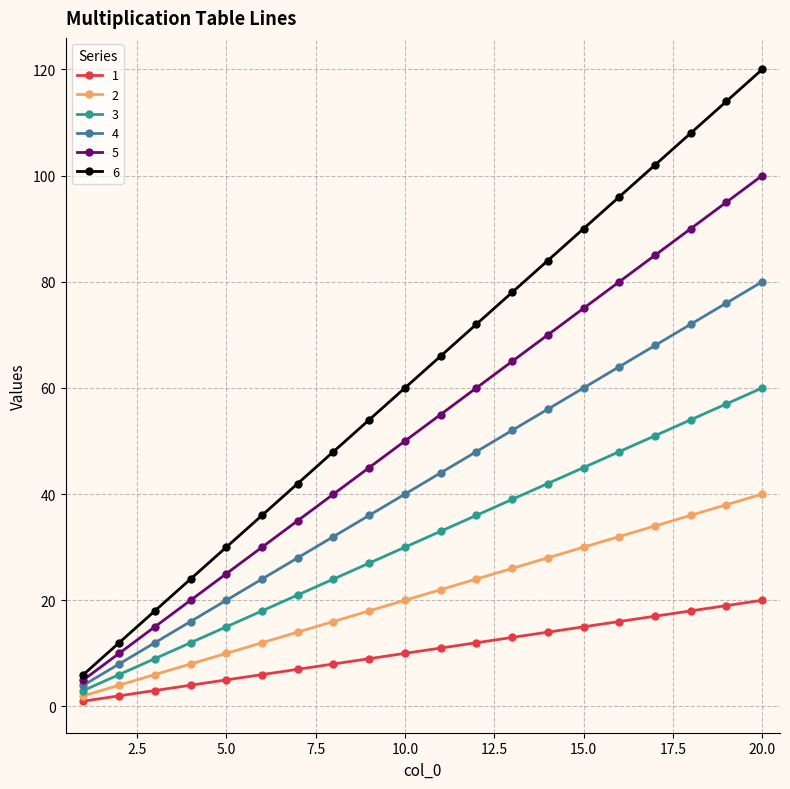

What is the greatest value displayed?

120